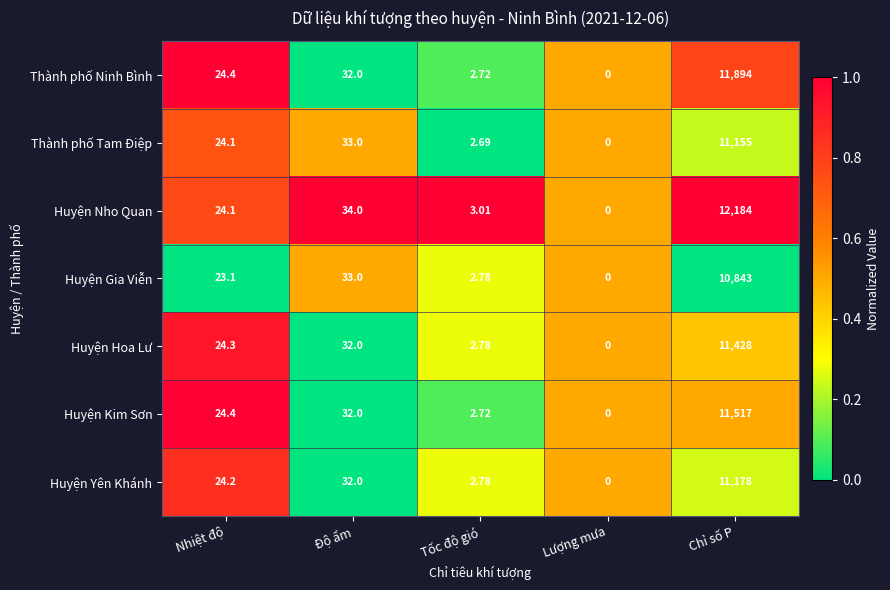

List the series in order of their peak value, lowest first.

Huyện Gia Viễn, Thành phố Tam Điệp, Huyện Yên Khánh, Huyện Hoa Lư, Huyện Kim Sơn, Thành phố Ninh Bình, Huyện Nho Quan